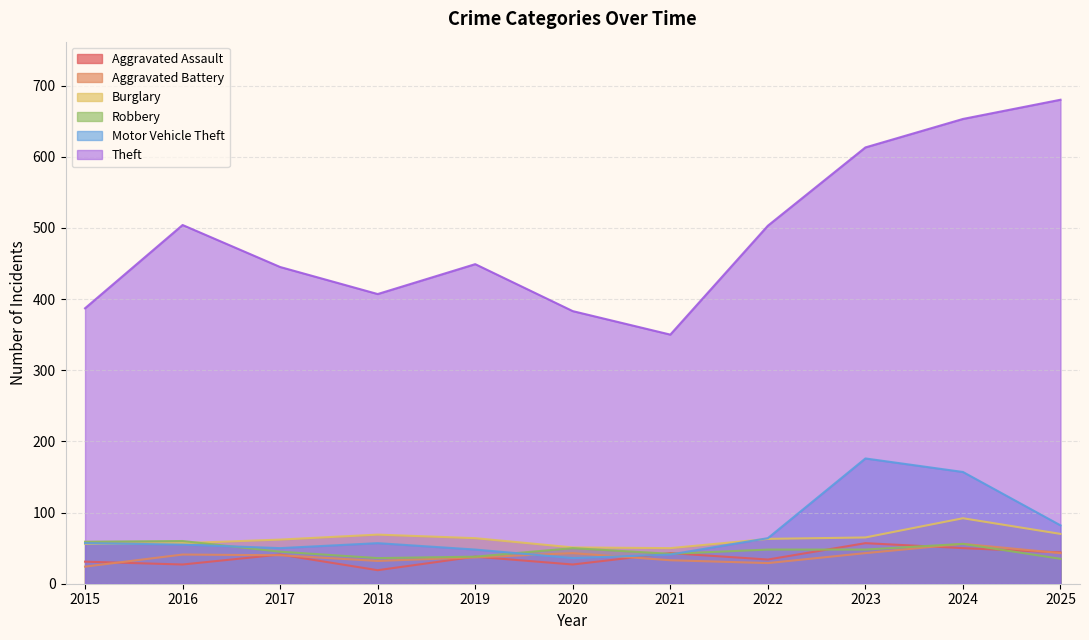

True or false: Aggravated Battery has more than 0 interior local peaks.

True